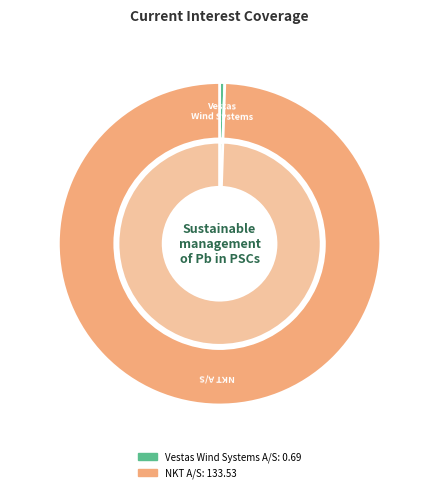

Combined, do Vestas Wind Systems A/S (CPSE:VWS) and NKT A/S (CPSE:NKT) account for over 50%?

Yes